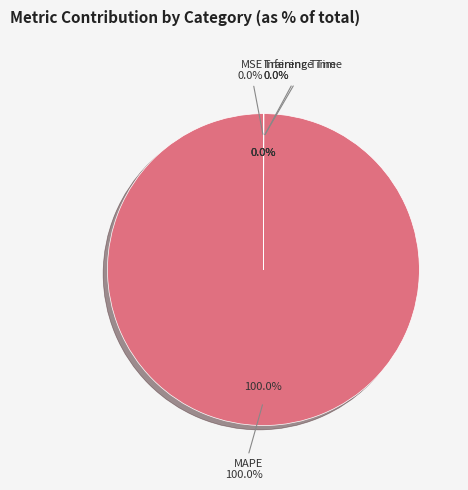

How many segments does this pie chart have?

4